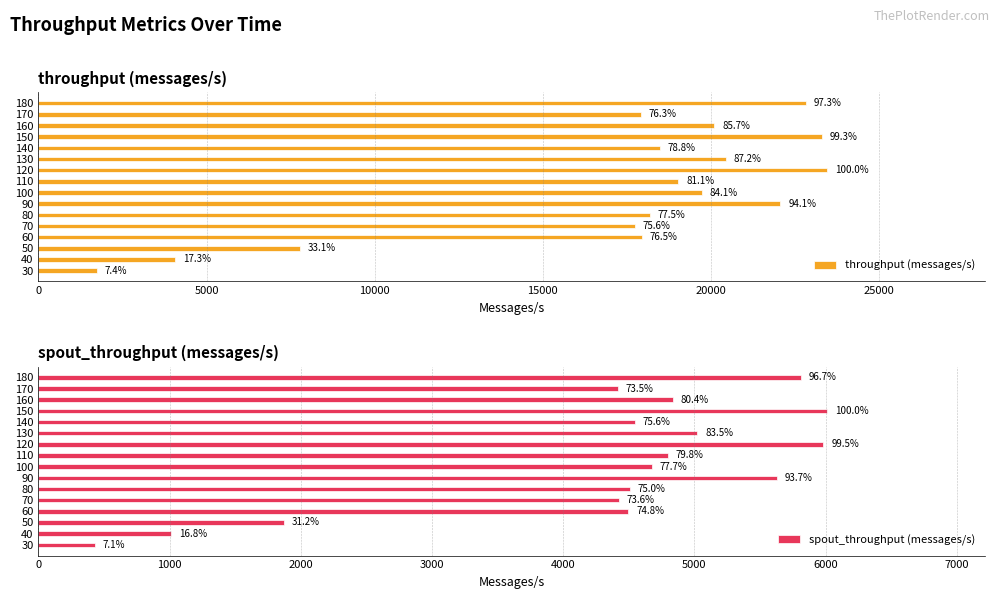

Reading left to right, extract all data points from this chart.

throughput (messages/s): 1730	4065	7775	17939	17731	18180	22065	19726	19033	23457	20443	18476	23293	20101	17907	22822
spout_throughput (messages/s): 429	1010	1873	4497	4422	4509	5631	4674	4799	5983	5022	4545	6012	4835	4418	5813